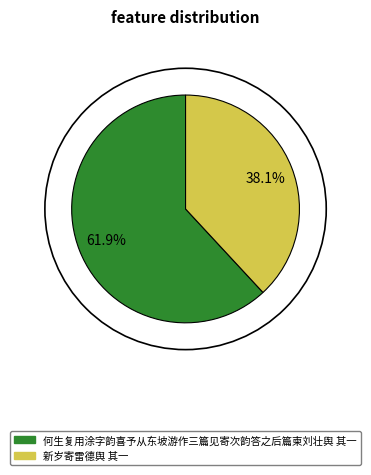

What percentage is the 何生复用涂字韵喜予从东坡游作三篇见寄次韵答之后篇柬刘壮舆 其一 slice, to the nearest percent?

62%